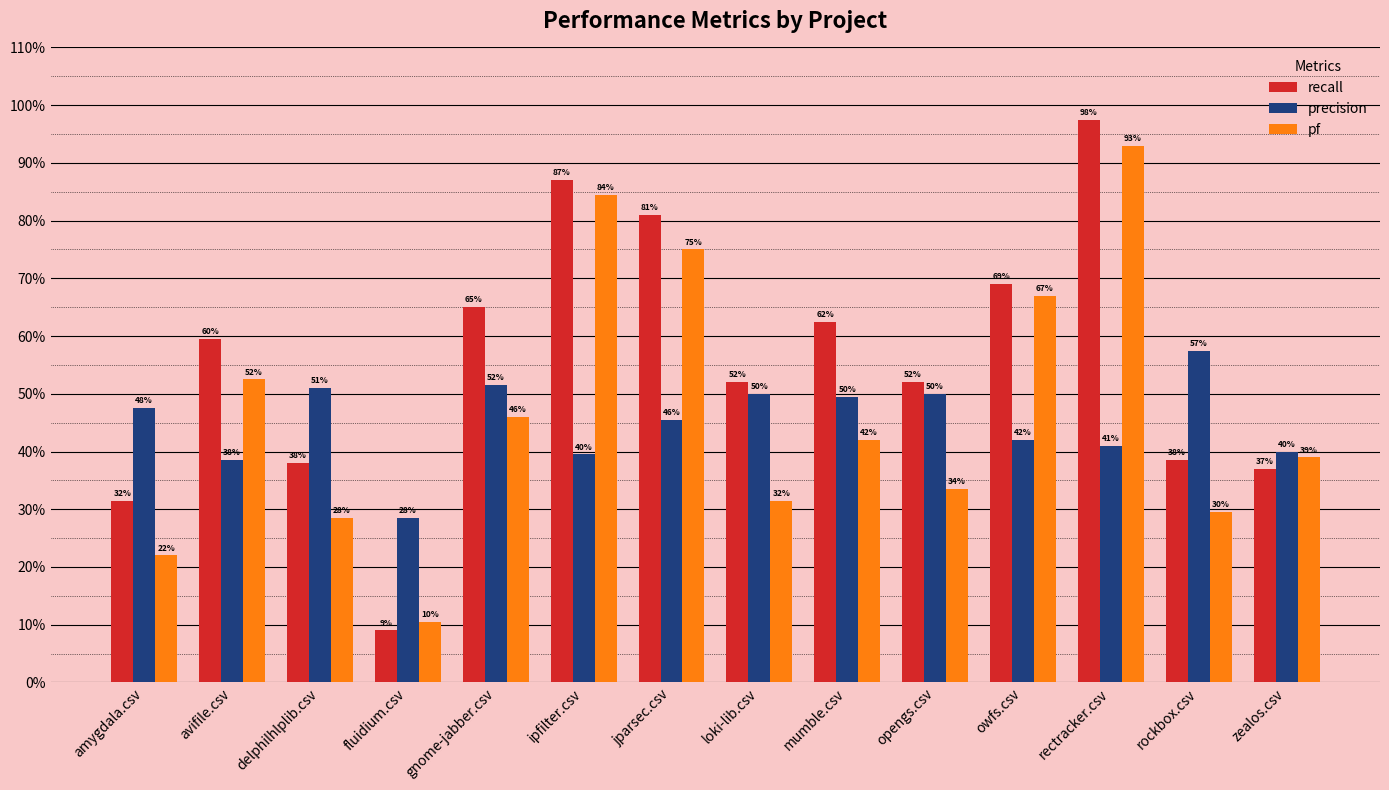

What is the lowest value of the pf series?

0.1